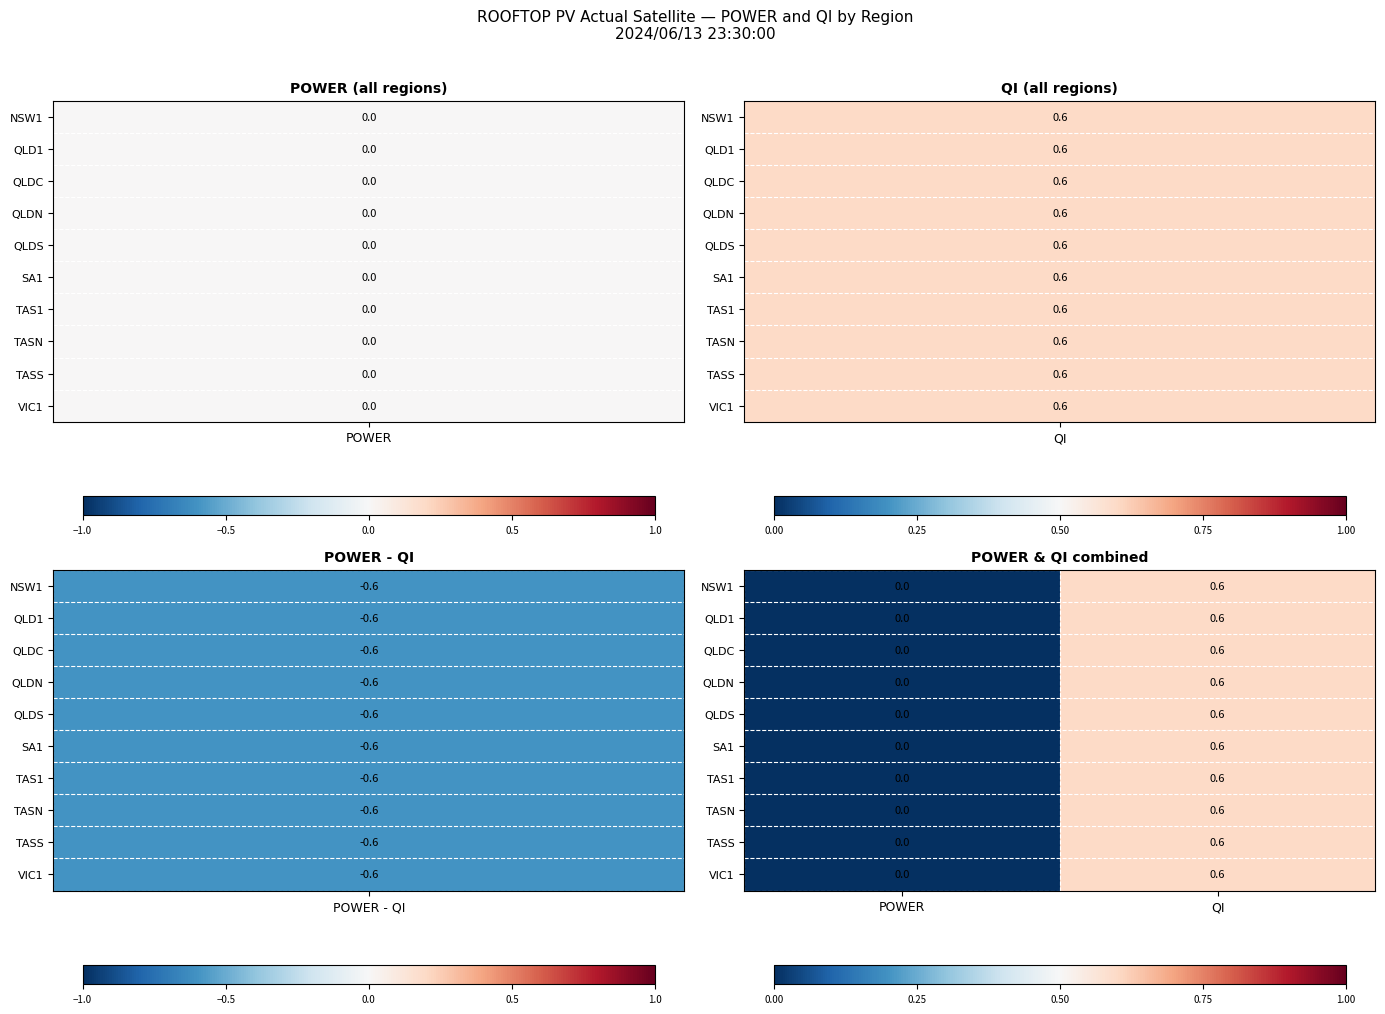

Reading right to left, transcribe all the data shown in this chart.

NSW1: 0.6	0.0
QLD1: 0.6	0.0
QLDC: 0.6	0.0
QLDN: 0.6	0.0
QLDS: 0.6	0.0
SA1: 0.6	0.0
TAS1: 0.6	0.0
TASN: 0.6	0.0
TASS: 0.6	0.0
VIC1: 0.6	0.0